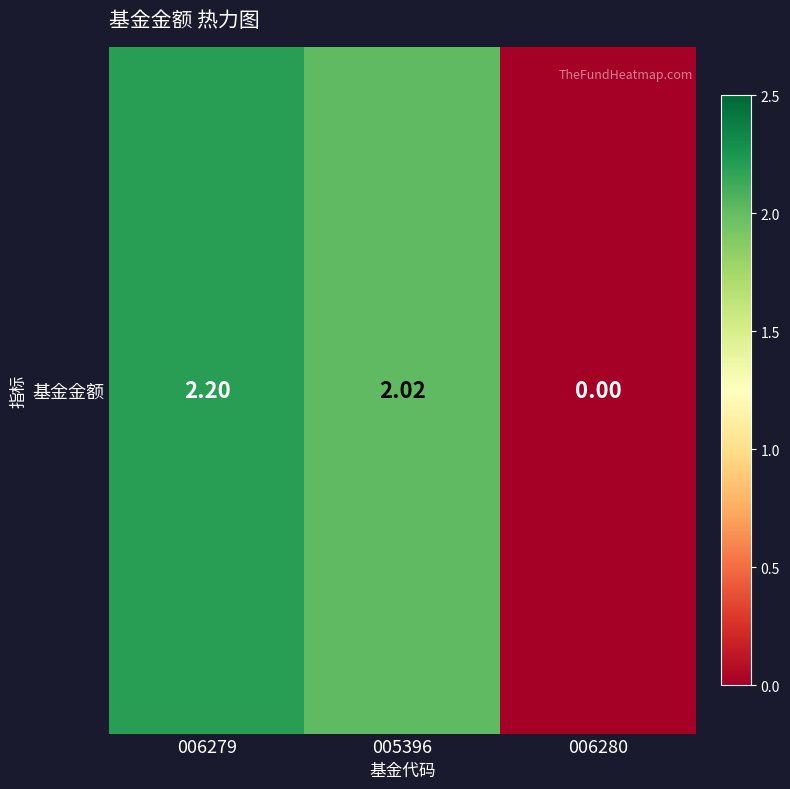

How many series are shown in this chart?

1